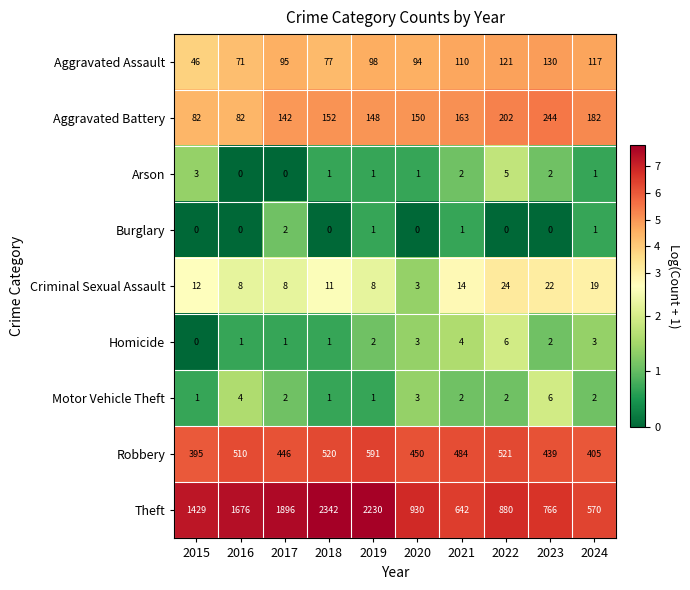

What is the difference between the maximum and minimum values in the Robbery series?

196